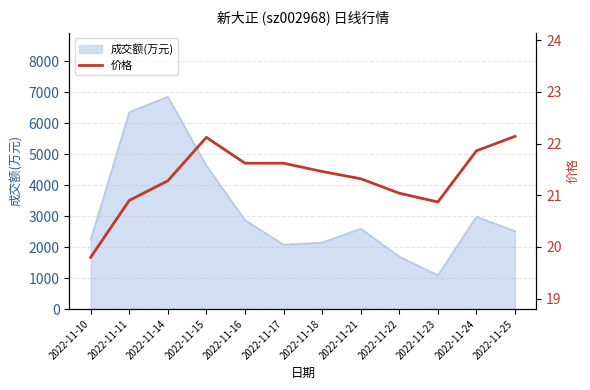

What is the average value?

21.3